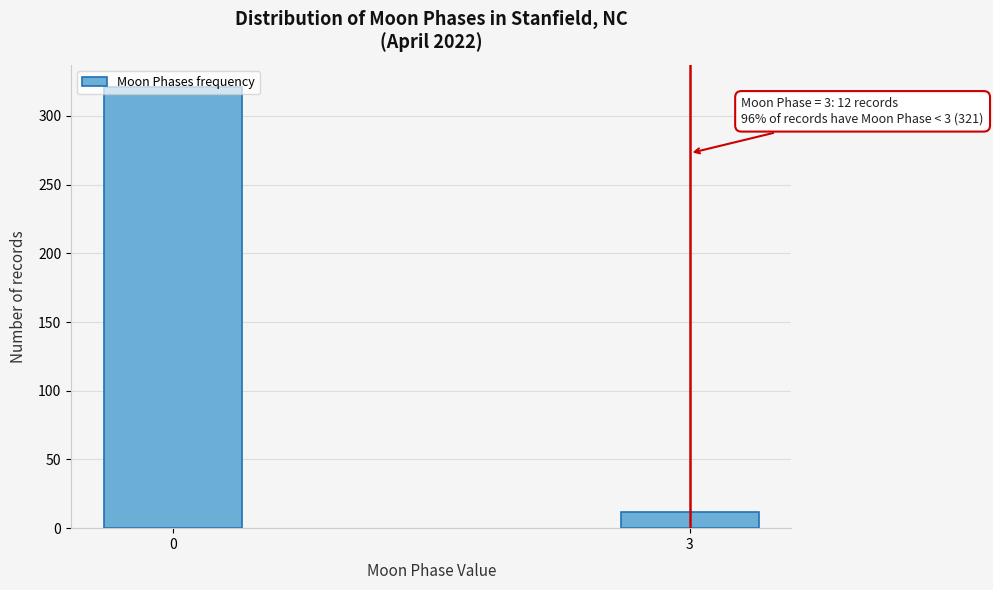

What is the sum of the values at 0 and 3?

333